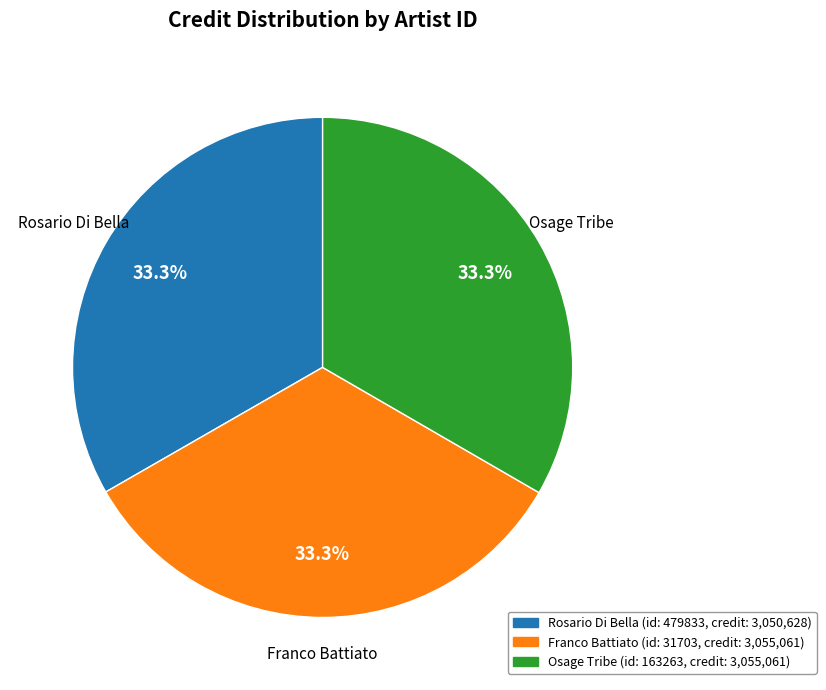

Is there any slice that represents more than half of the pie?

No